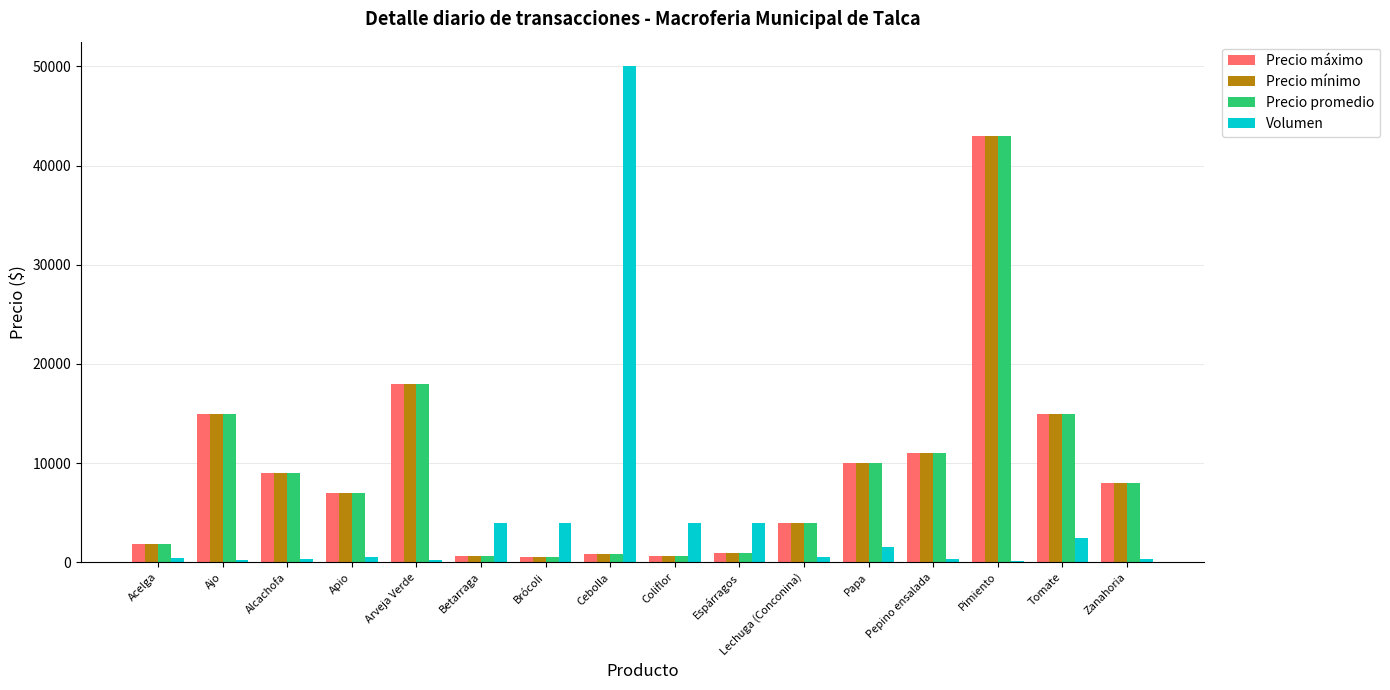

At which category is the sum across all series the highest?

Pimiento